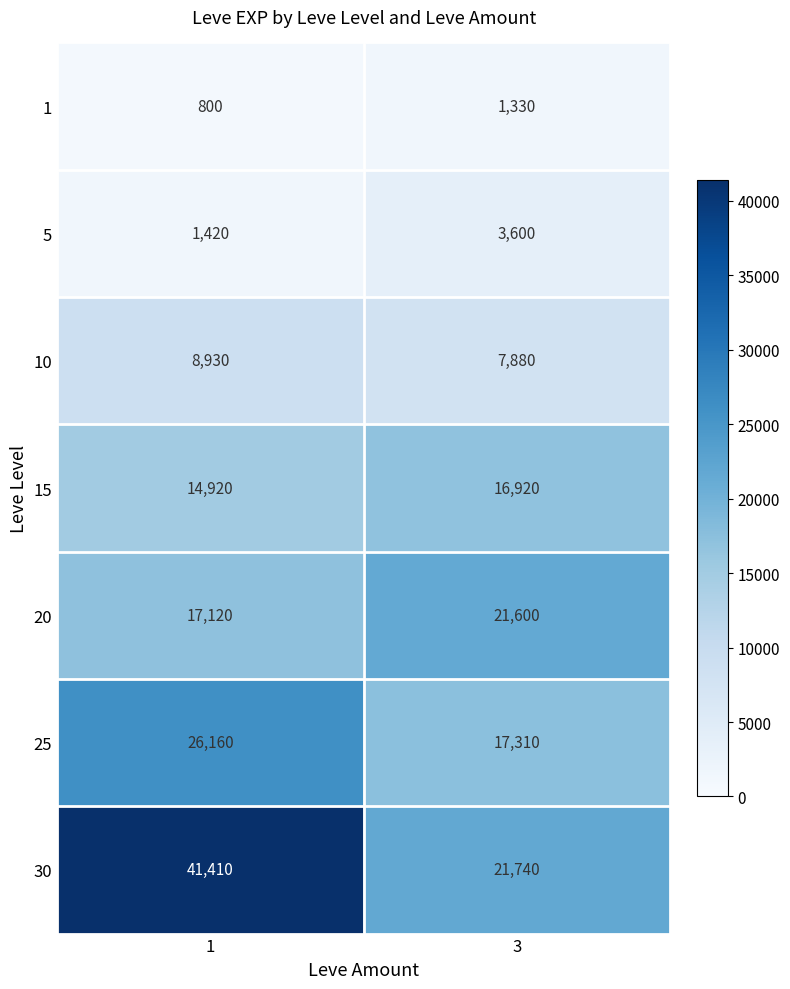

What is the difference between the highest and lowest values at 1?

40610